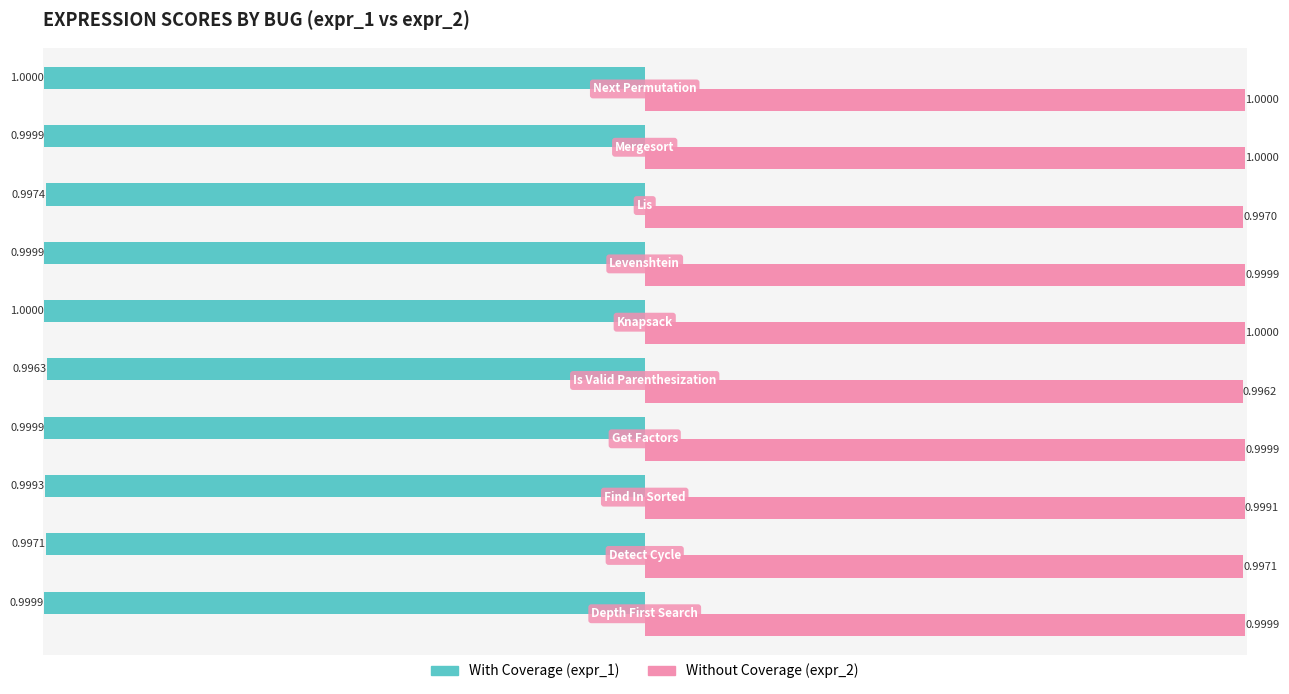

The With Coverage series shows -1.7 at 2. True or false?

False